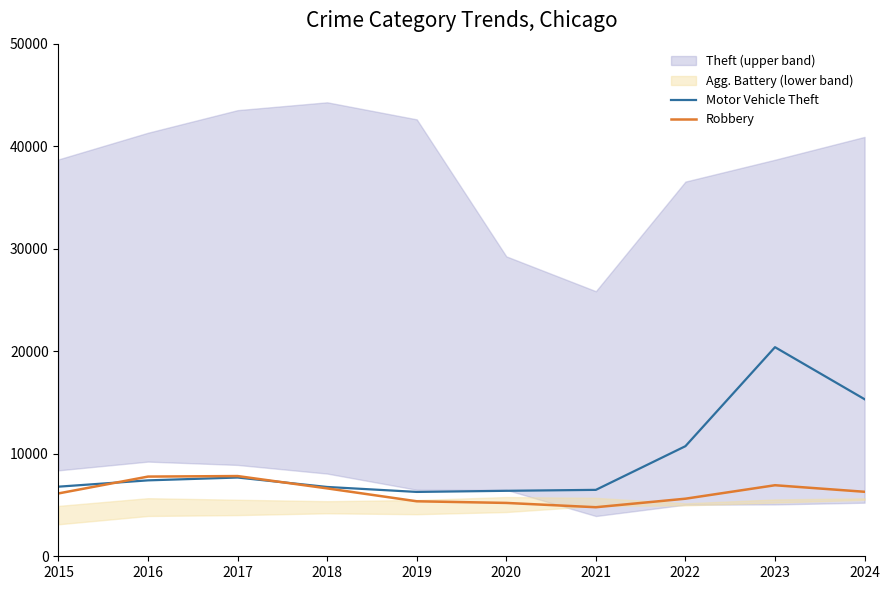

At how many categories does at least one series exceed 7459?

5